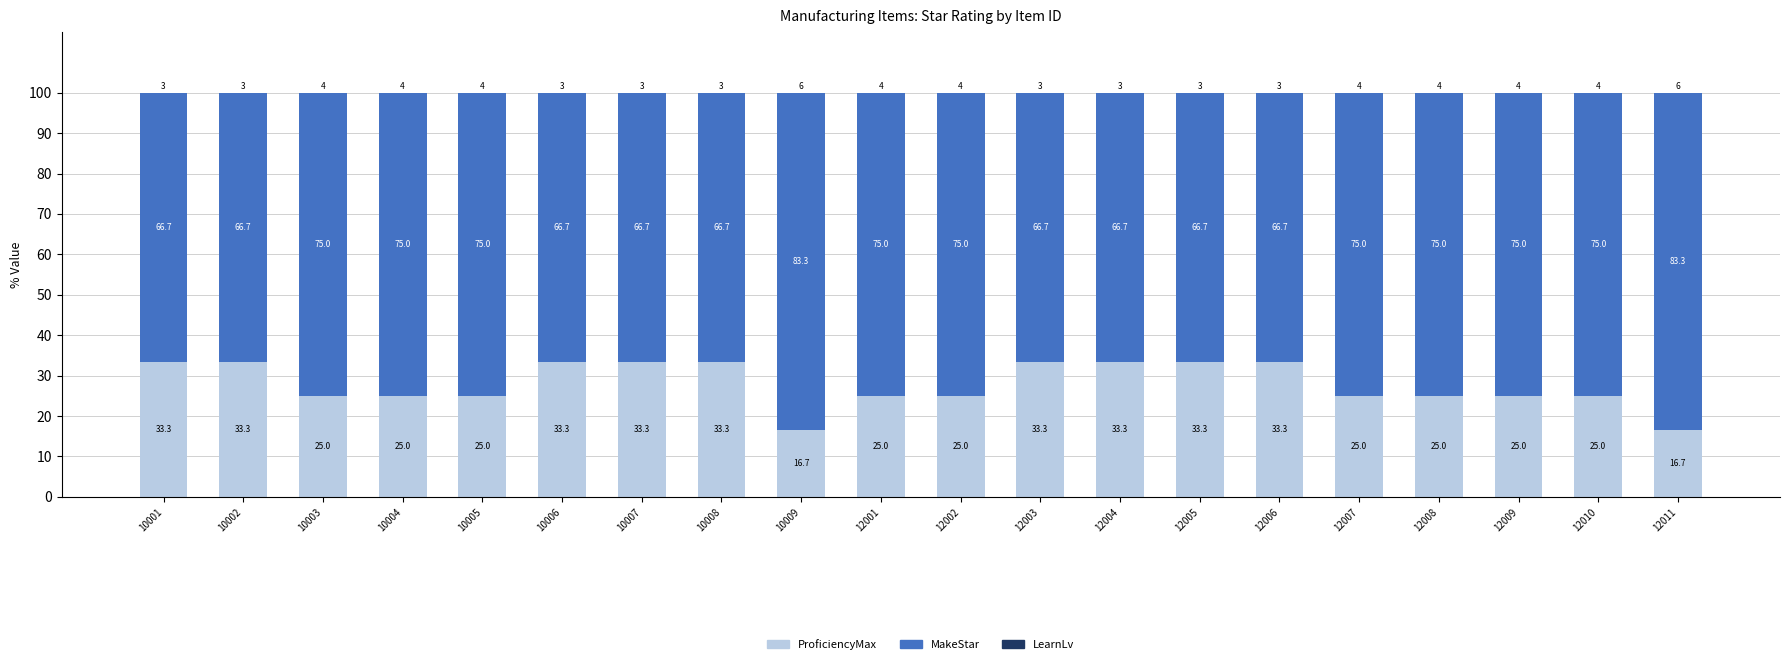

Where is ProficiencyMax nearest to the value 24?

10003